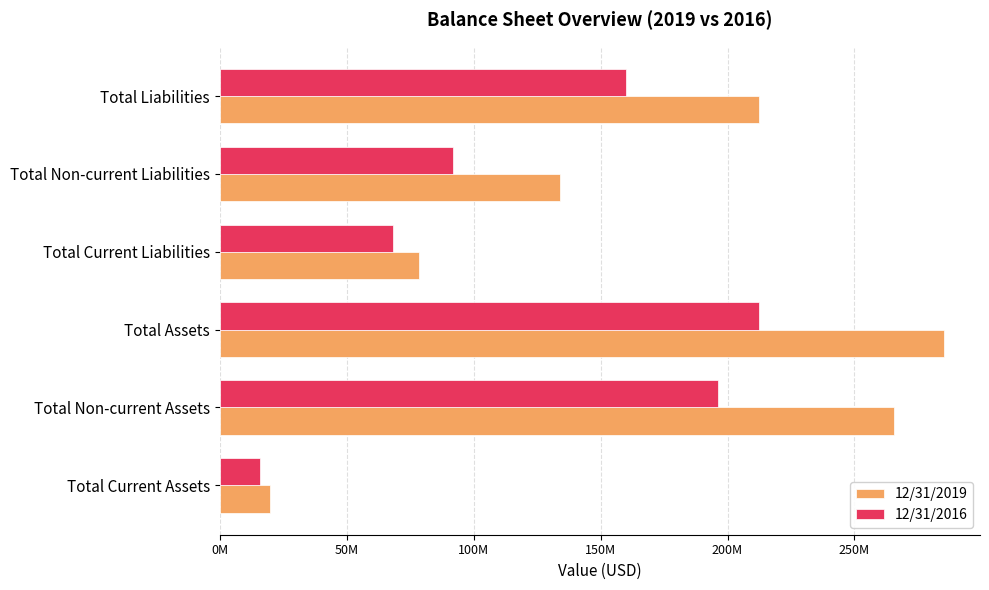

What is the maximum value shown in the chart?

285185000